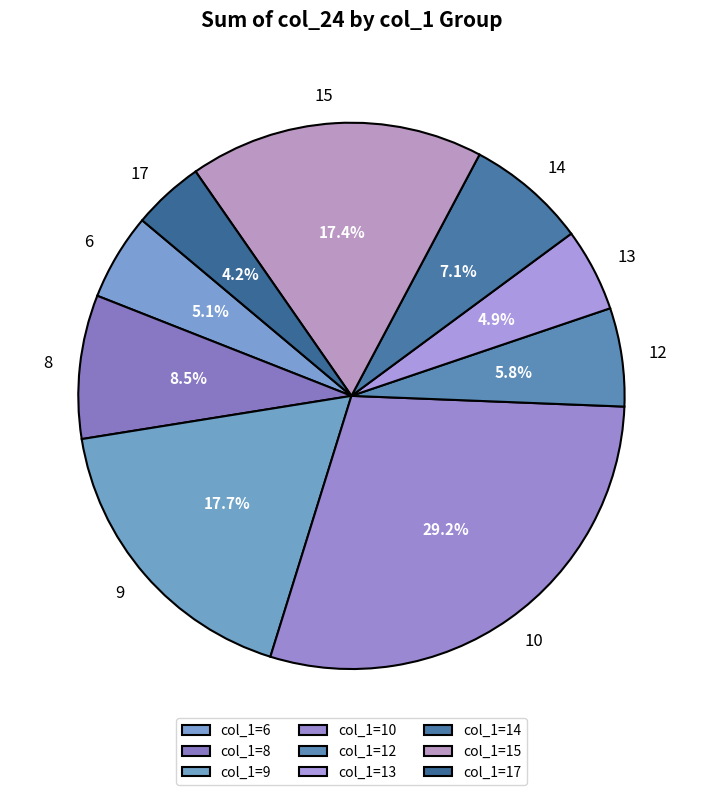

How many slices are in this pie chart?

9